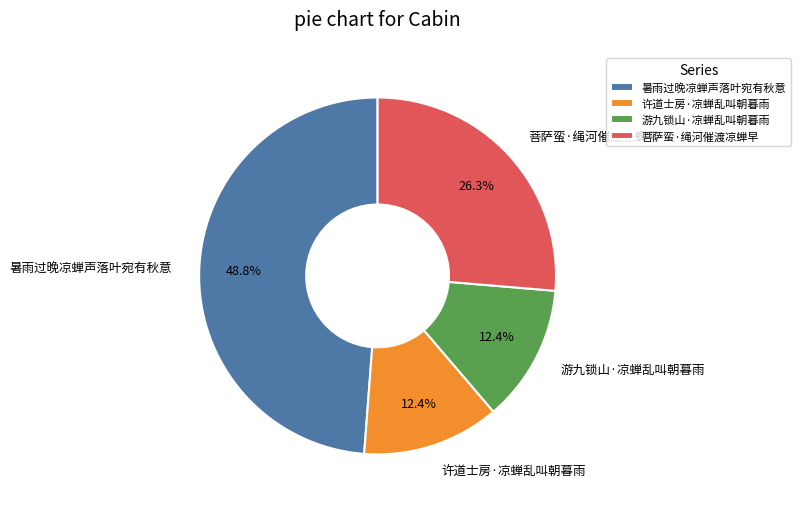

Does 游九锁山·凉蝉乱叫朝暮雨 represent more than half of the total?

No